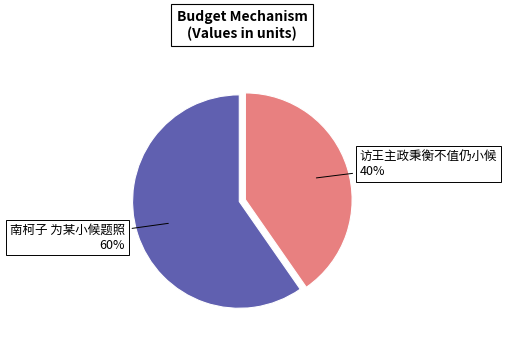

Between 访王主政秉衡不值仍小候 and 南柯子 为某小候题照, which is larger?

南柯子 为某小候题照